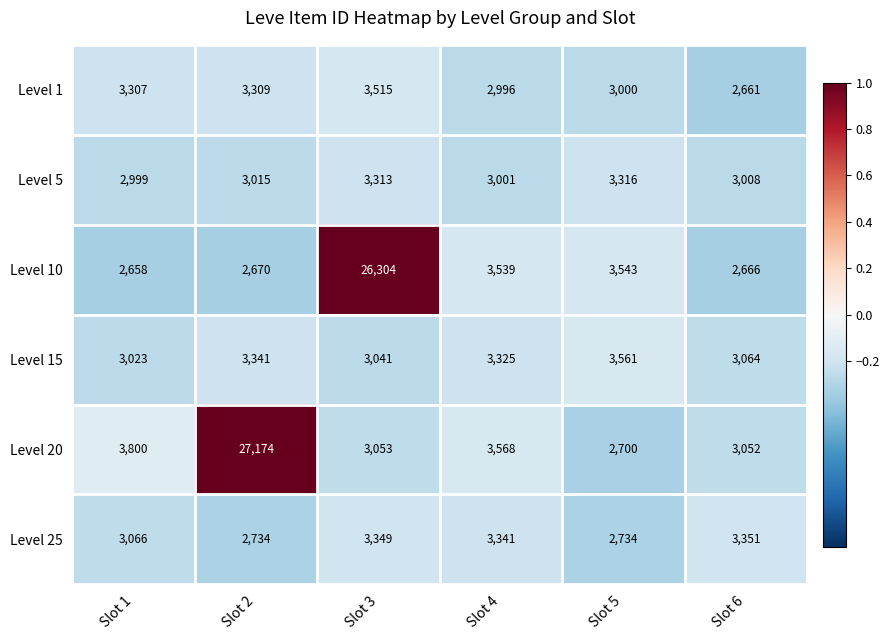

What is the highest value of the Level 5 series?

3316